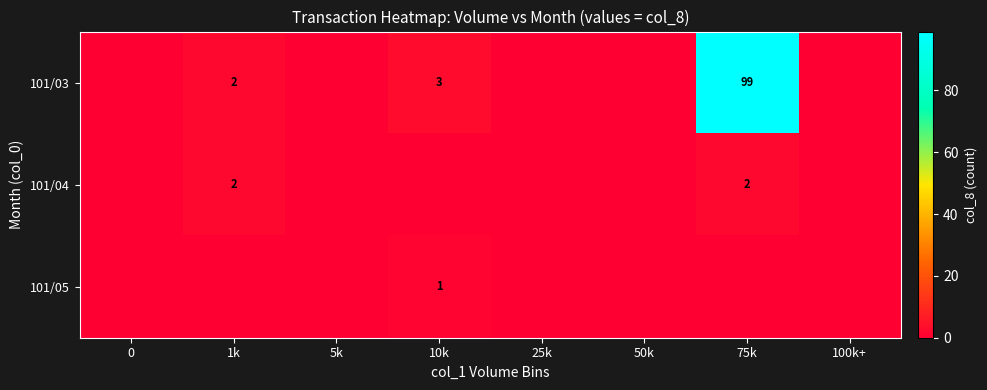

True or false: 101/03 has a value of 54 at 75k.

False